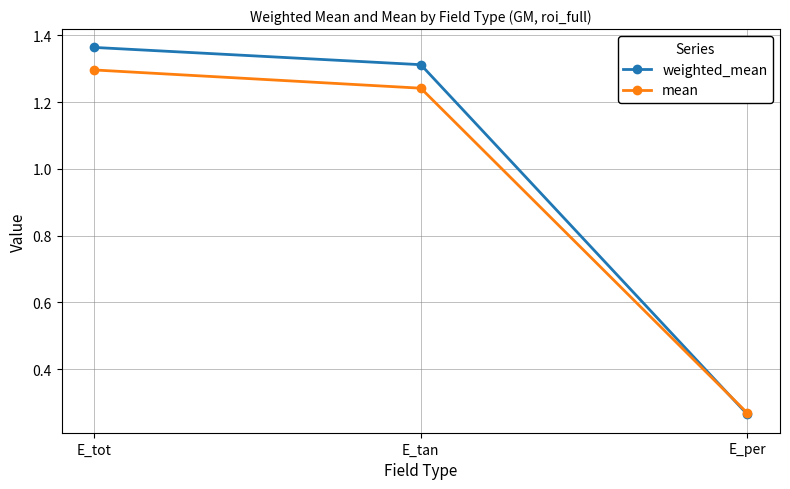

How many lines are shown in the chart?

2